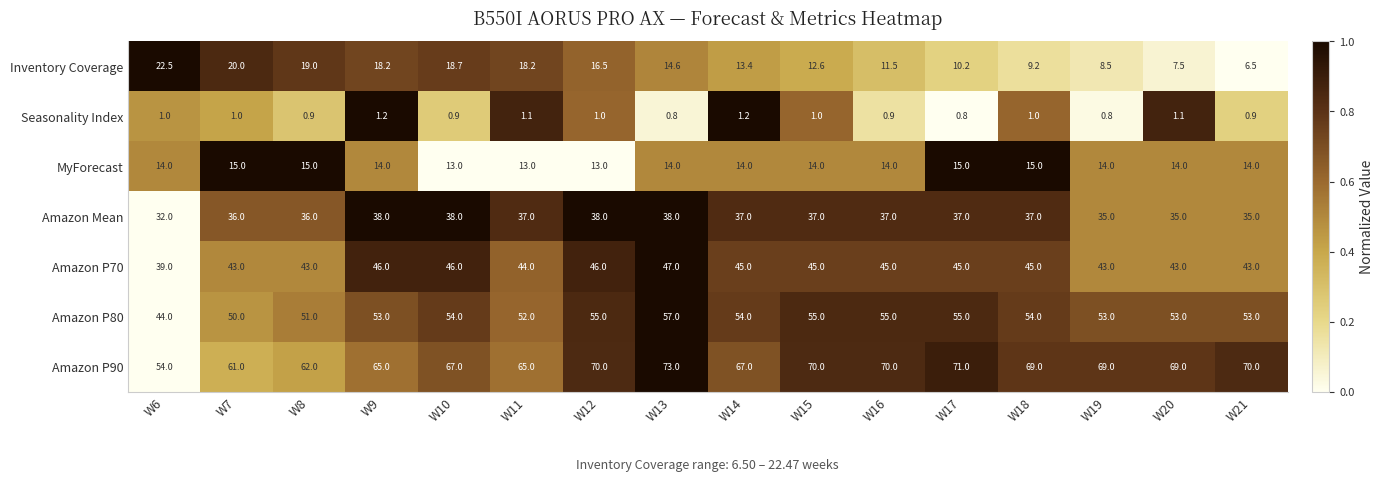

Which series has the largest total across all categories?

Amazon P90